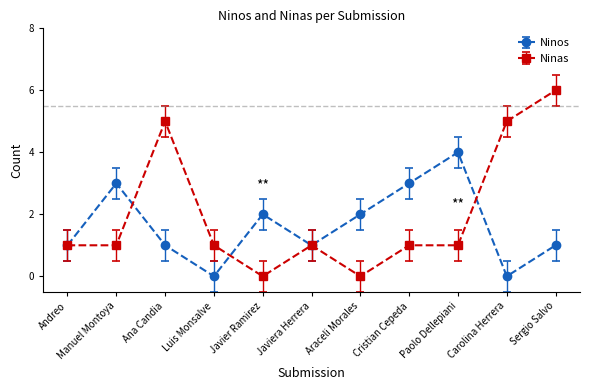

What is the difference between the second highest and second lowest values in the Ninas series?

5